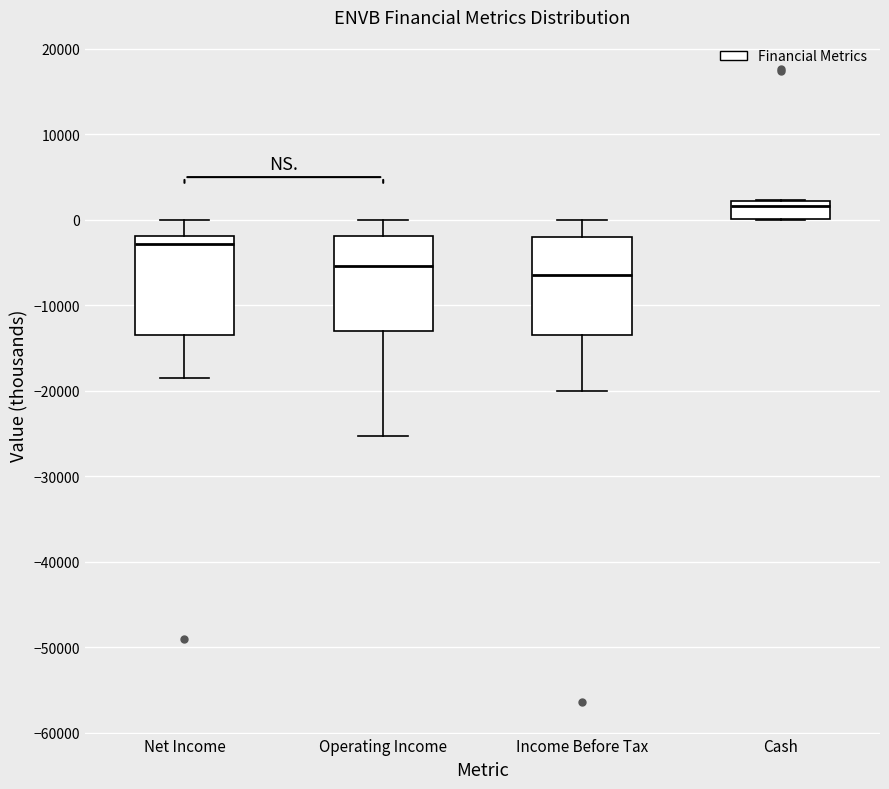

Where does the lower whisker of the box for Income Before Tax end on the y-axis? The values are not printed on the chart, so give them approximately, as read against the axis.

-20000